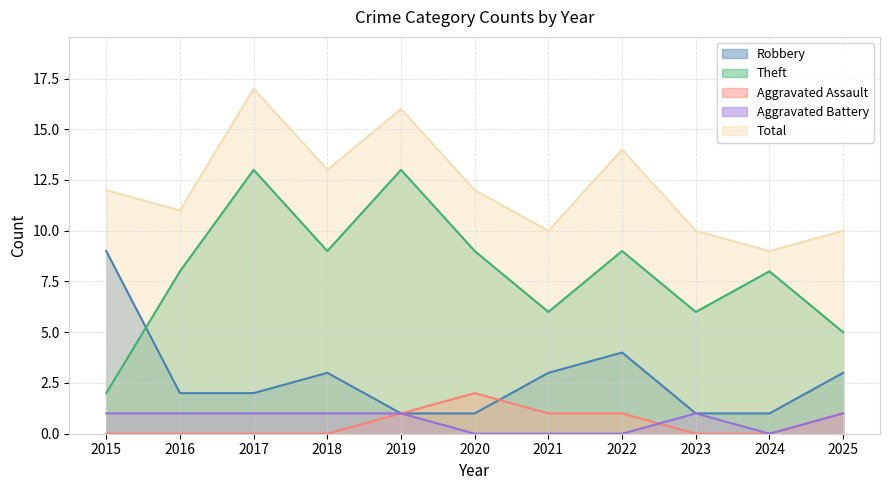

Rank the categories by Aggravated Assault value from highest to lowest.

2020, 2019, 2021, 2022, 2025, 2015, 2016, 2017, 2018, 2023, 2024